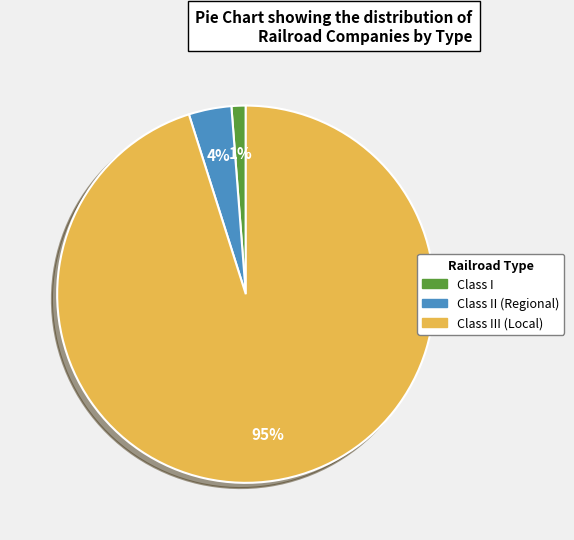

Does any single category account for the majority?

Yes